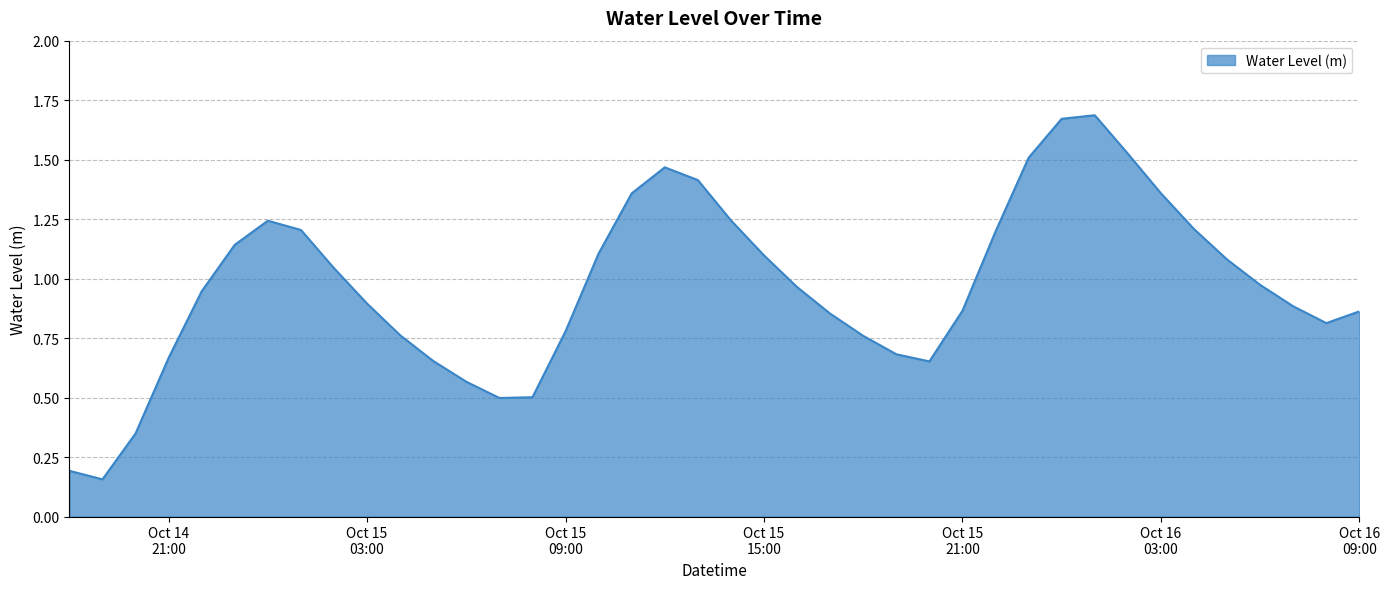

Does the chart have visible grid lines?

Yes